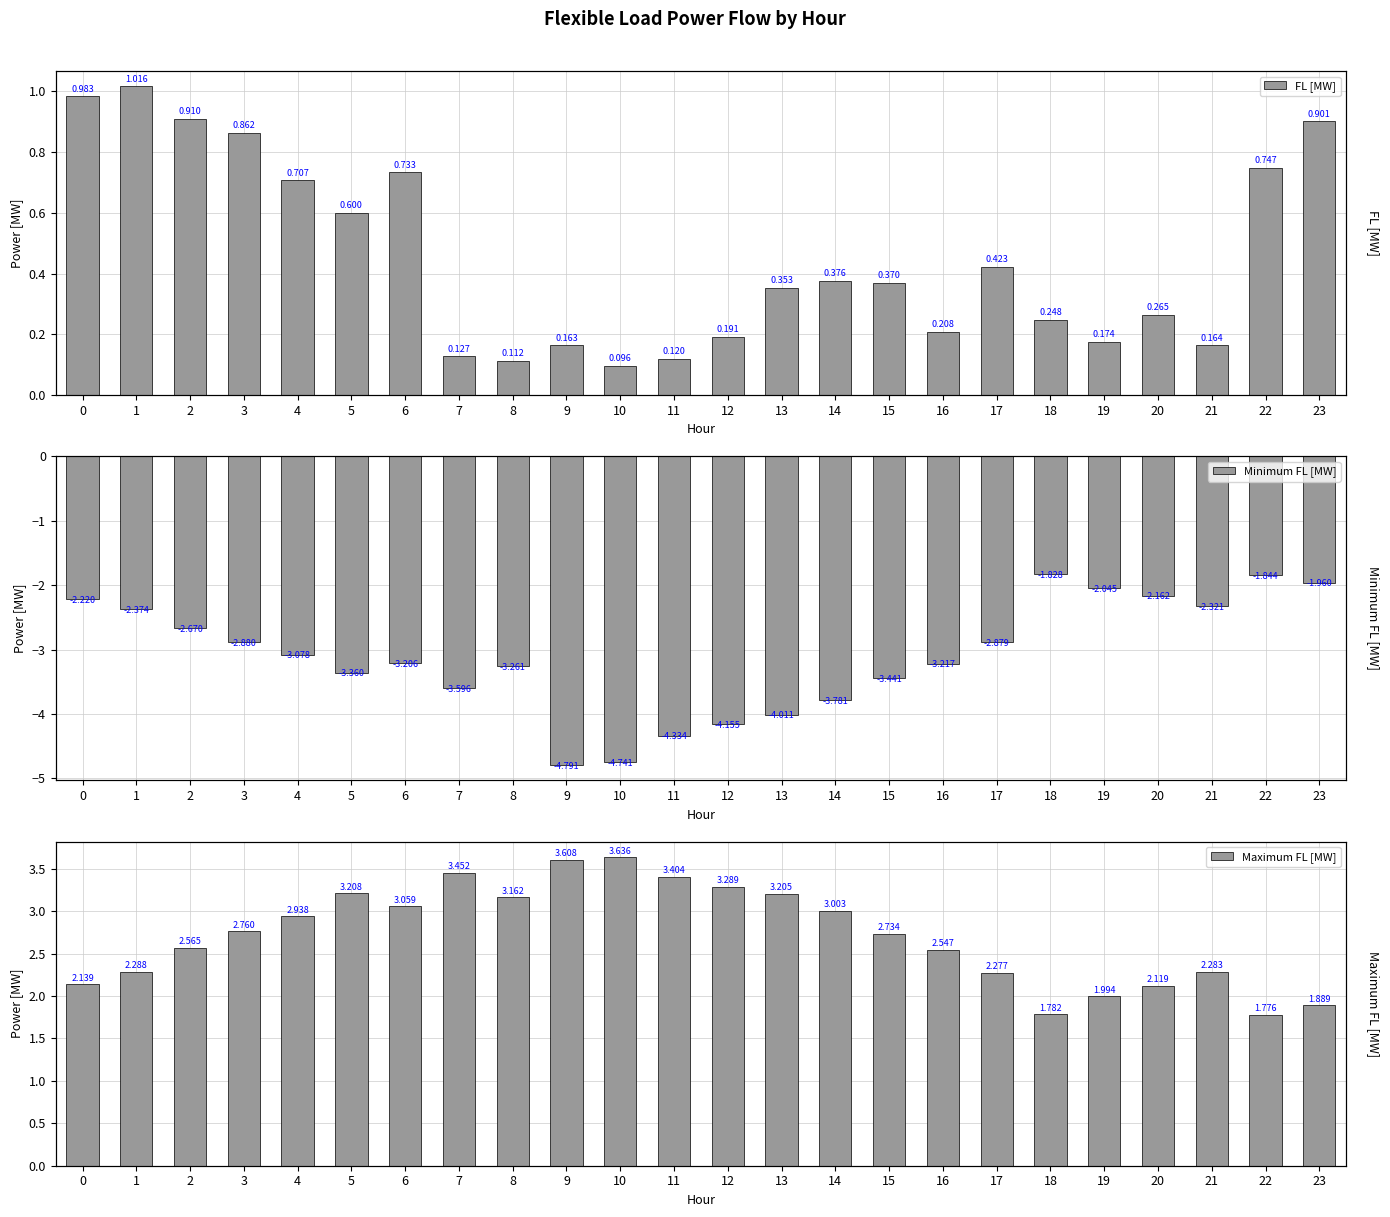

Reading right to left, what are all the values shown in this chart?

FL [MW]: 23=0.9	22=0.7	21=0.2	20=0.3	19=0.2	18=0.2	17=0.4	16=0.2	15=0.4	14=0.4	13=0.4	12=0.2	11=0.1	10=0.1	9=0.2	8=0.1	7=0.1	6=0.7	5=0.6	4=0.7	3=0.9	2=0.9	1=1.0	0=1.0
Minimum FL [MW]: 23=-2.0	22=-1.8	21=-2.3	20=-2.2	19=-2.0	18=-1.8	17=-2.9	16=-3.2	15=-3.4	14=-3.8	13=-4.0	12=-4.2	11=-4.3	10=-4.7	9=-4.8	8=-3.3	7=-3.6	6=-3.2	5=-3.4	4=-3.1	3=-2.9	2=-2.7	1=-2.4	0=-2.2
Maximum FL [MW]: 23=1.9	22=1.8	21=2.3	20=2.1	19=2.0	18=1.8	17=2.3	16=2.5	15=2.7	14=3.0	13=3.2	12=3.3	11=3.4	10=3.6	9=3.6	8=3.2	7=3.5	6=3.1	5=3.2	4=2.9	3=2.8	2=2.6	1=2.3	0=2.1